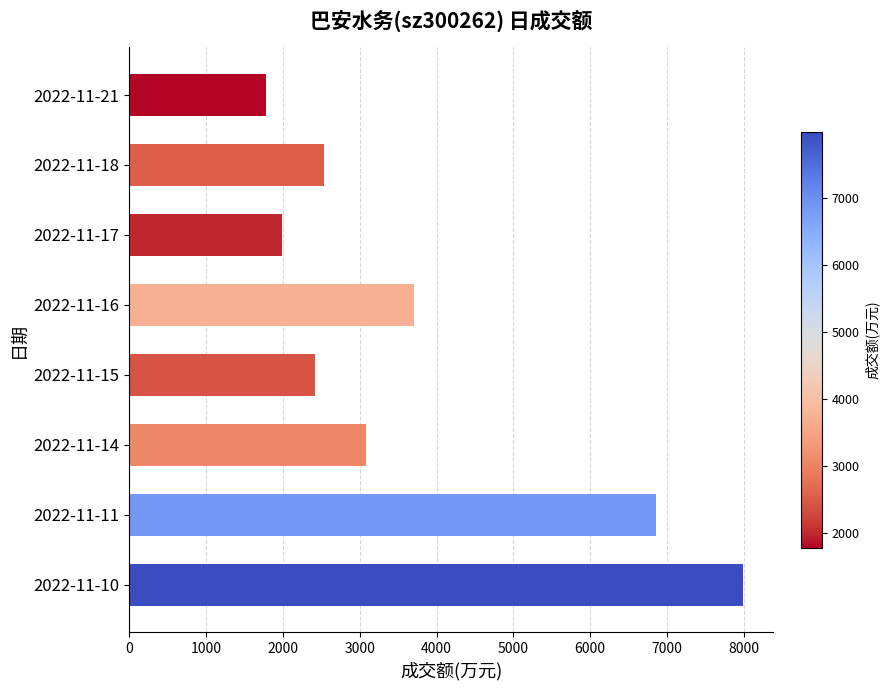

Reading bottom to top, what are all the values shown in this chart?

2022-11-10=7989	2022-11-11=6860	2022-11-14=3081	2022-11-15=2411	2022-11-16=3713	2022-11-17=1985	2022-11-18=2531	2022-11-21=1778